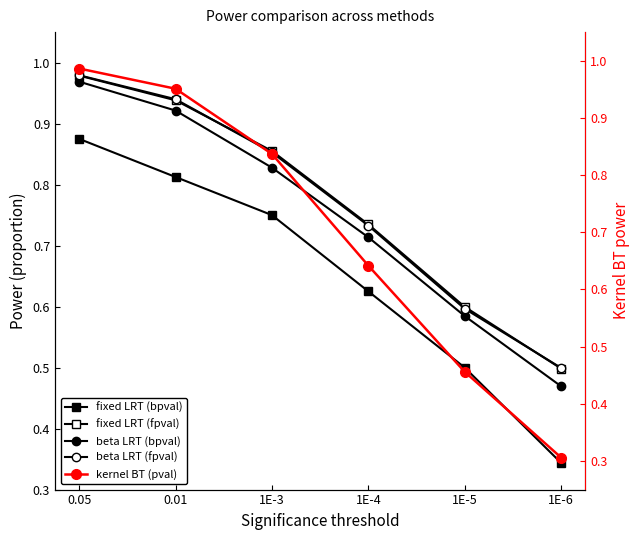

Where is fixed LRT (bpval) nearest to the value 0?

1E-6